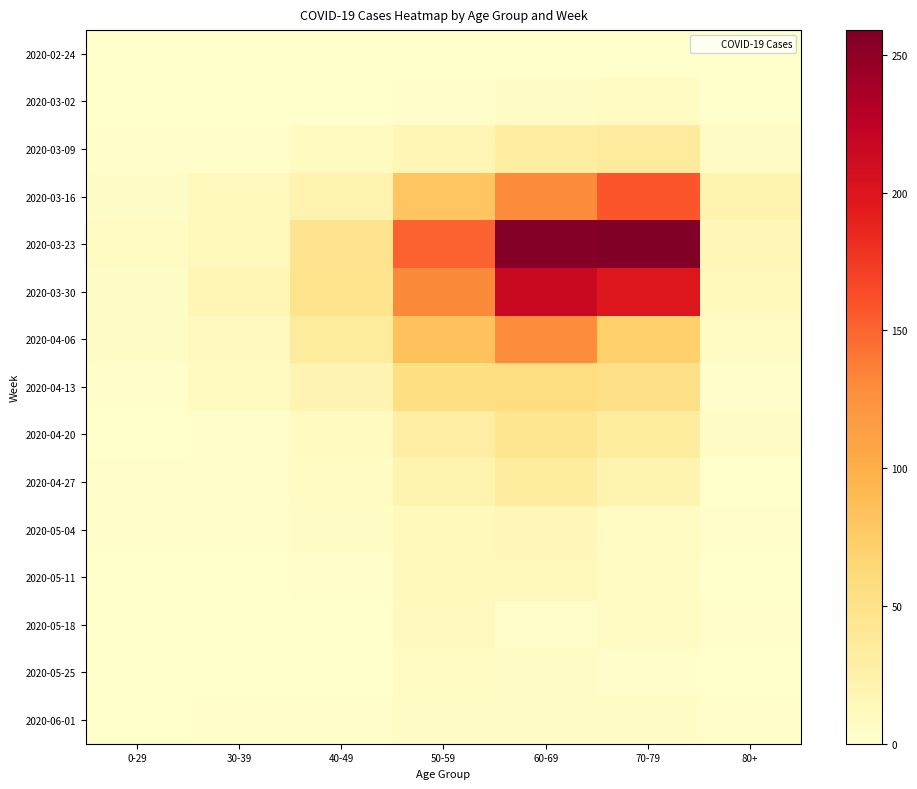

Reading left to right, list all the values displayed in this chart.

2020-02-24: 0-29=0	30-39=0	40-49=1	50-59=1	60-69=1	70-79=1	80+=0
2020-03-02: 0-29=0	30-39=1	40-49=1	50-59=3	60-69=5	70-79=7	80+=1
2020-03-09: 0-29=2	30-39=3	40-49=9	50-59=17	60-69=31	70-79=35	80+=6
2020-03-16: 0-29=4	30-39=12	40-49=21	50-59=81	60-69=130	70-79=158	80+=21
2020-03-23: 0-29=8	30-39=12	40-49=46	50-59=151	60-69=255	70-79=259	80+=15
2020-03-30: 0-29=4	30-39=17	40-49=47	50-59=131	60-69=216	70-79=199	80+=11
2020-04-06: 0-29=6	30-39=10	40-49=34	50-59=83	60-69=129	70-79=71	80+=8
2020-04-13: 0-29=2	30-39=9	40-49=20	50-59=55	60-69=56	70-79=52	80+=2
2020-04-20: 0-29=1	30-39=2	40-49=9	50-59=30	60-69=45	70-79=33	80+=5
2020-04-27: 0-29=2	30-39=2	40-49=7	50-59=21	60-69=33	70-79=21	80+=0
2020-05-04: 0-29=3	30-39=2	40-49=6	50-59=11	60-69=14	70-79=7	80+=3
2020-05-11: 0-29=1	30-39=0	40-49=3	50-59=11	60-69=12	70-79=7	80+=0
2020-05-18: 0-29=0	30-39=1	40-49=0	50-59=10	60-69=3	70-79=7	80+=3
2020-05-25: 0-29=0	30-39=0	40-49=1	50-59=7	60-69=5	70-79=2	80+=1
2020-06-01: 0-29=0	30-39=2	40-49=3	50-59=5	60-69=6	70-79=6	80+=2